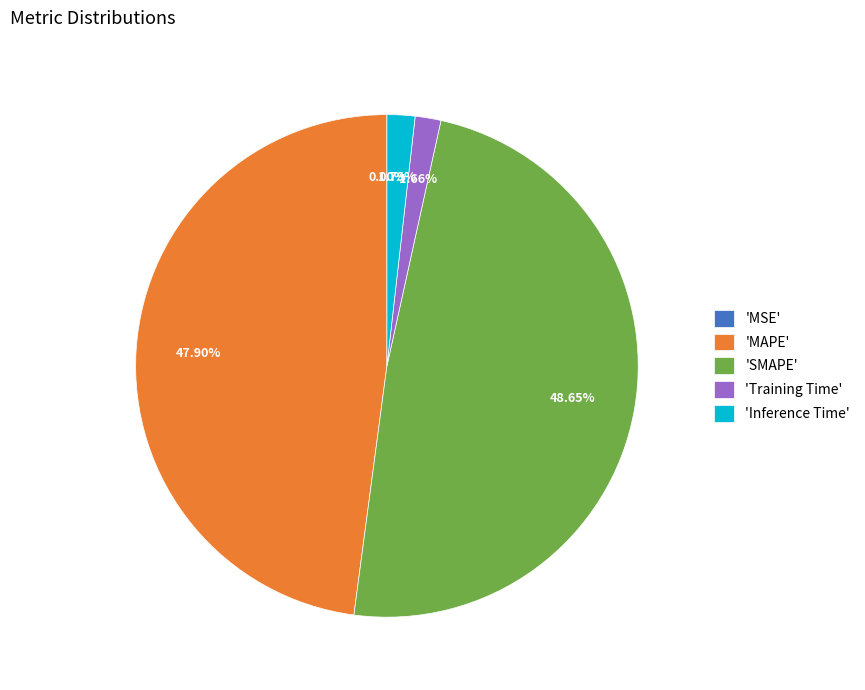

Which has a higher value, 'Inference Time' or 'MAPE'?

'MAPE'